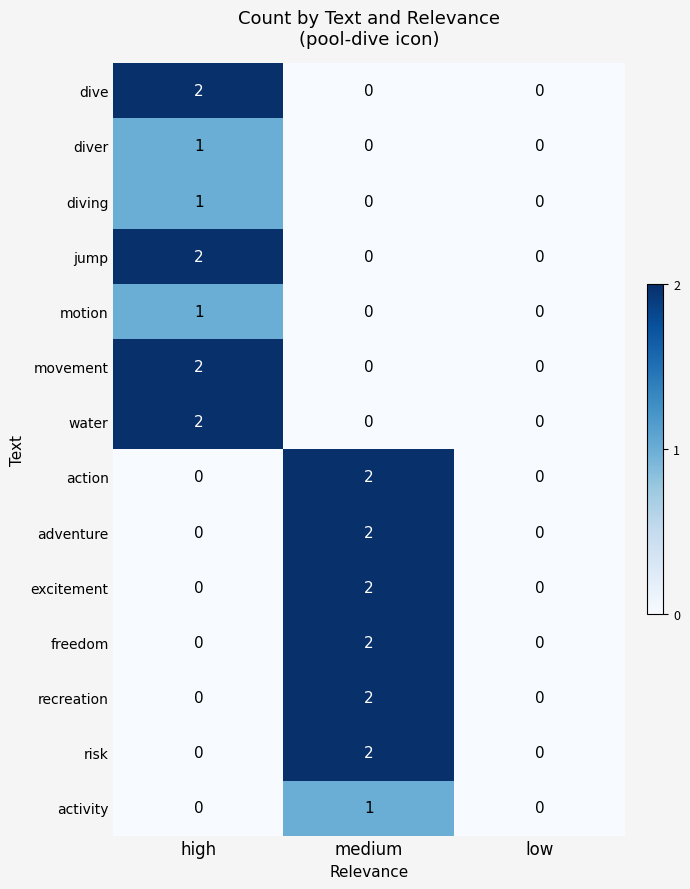

Which category has the highest value in the diver series?

high